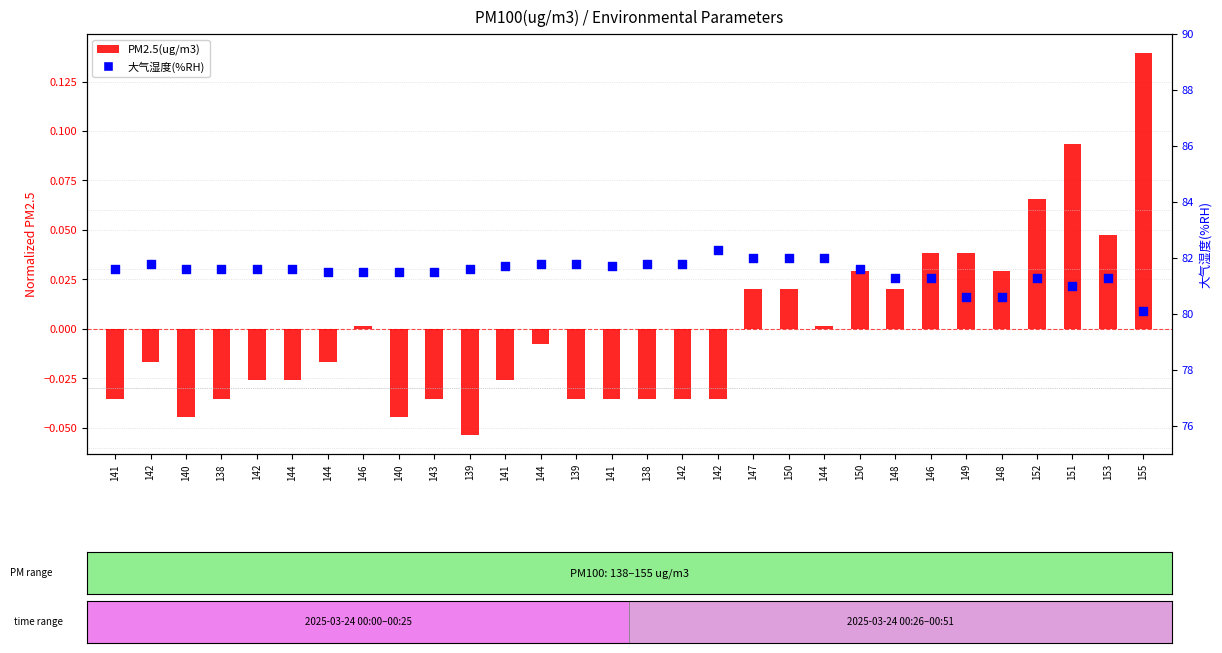

Which series has the largest total across all categories?

大气湿度(%RH)